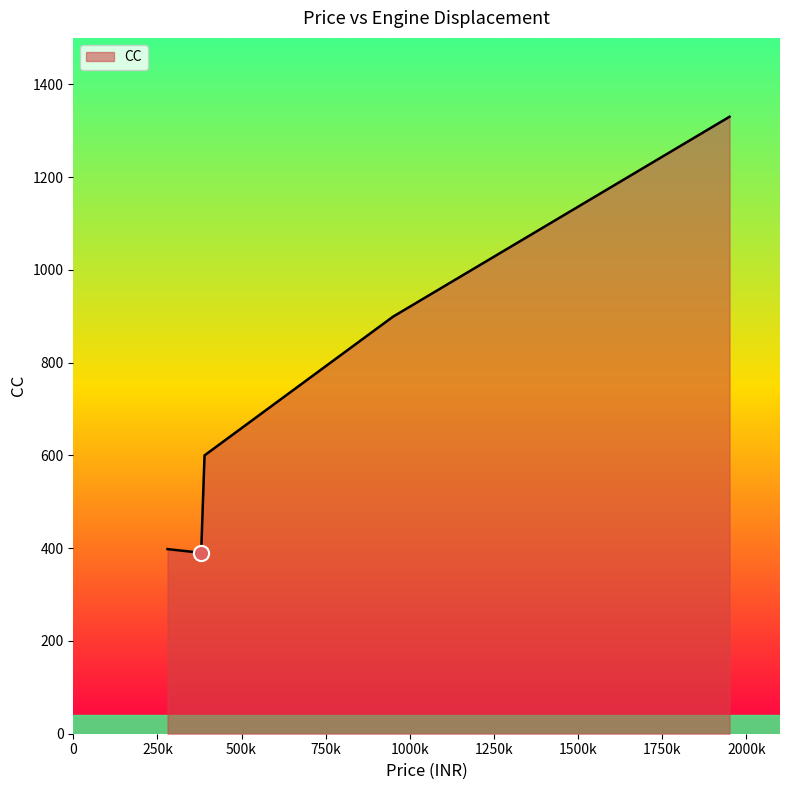

What is the greatest value displayed?

1330